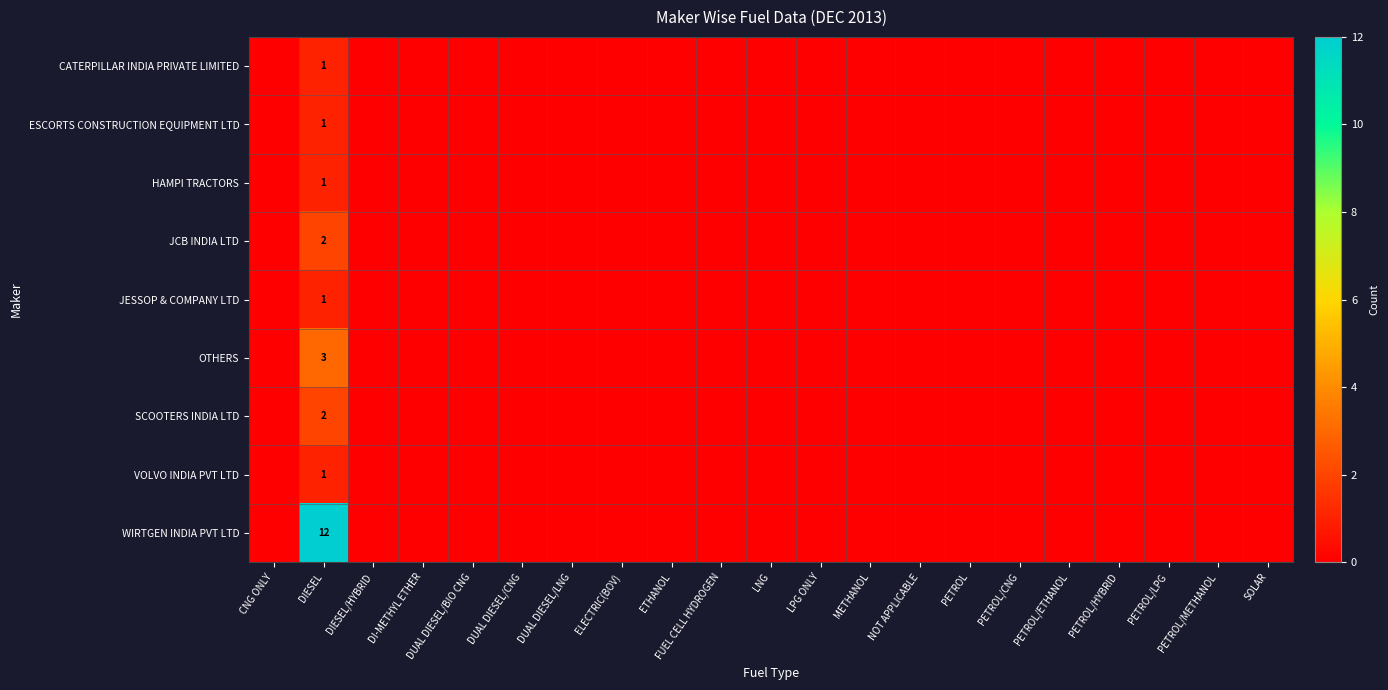

Is it true that WIRTGEN INDIA PVT LTD equals 12 at DIESEL?

True